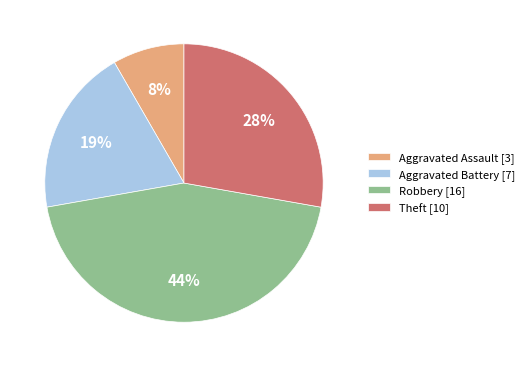

The Aggravated Assault slice represents 14% of the pie. True or false?

False